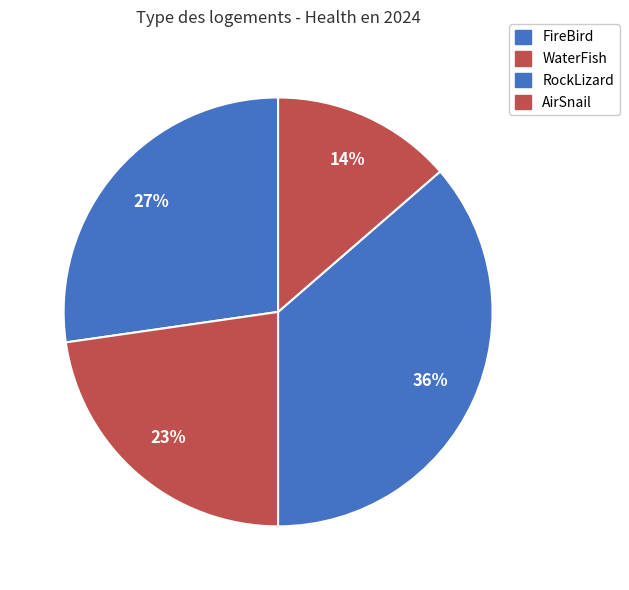

Is it true that FireBird is 36% of the pie?

False